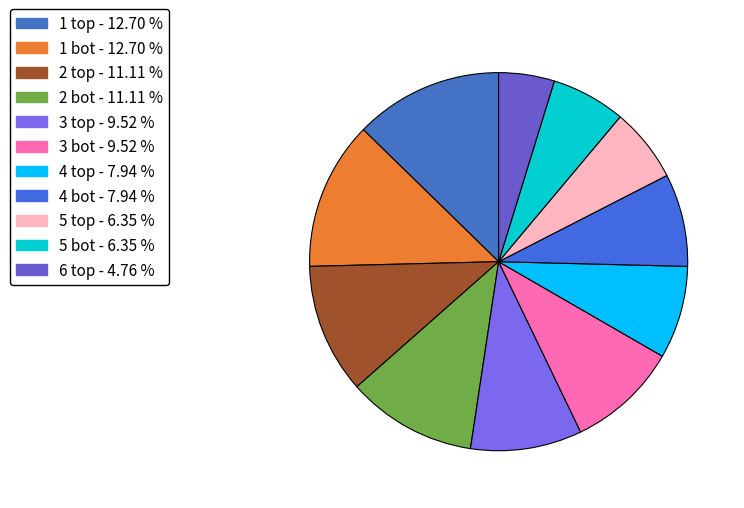

To the nearest percent, what is the combined percentage of 3 bot and 5 bot?

16%